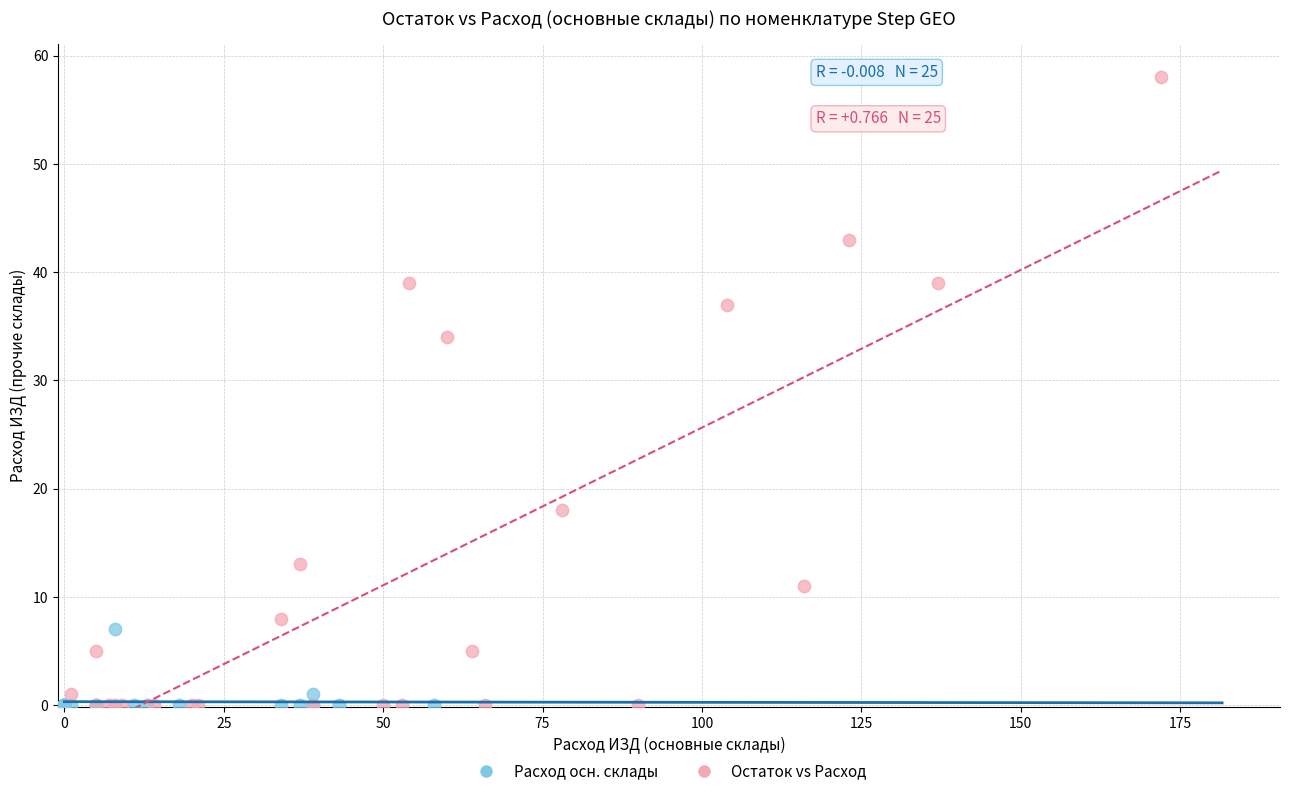

Which series reaches the maximum Y coordinate?

Остаток vs Расход